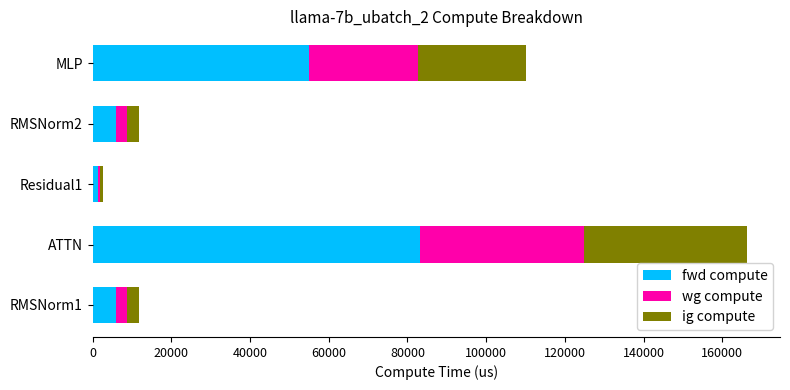

What is the difference between the maximum and second lowest values in the fwd compute series?

77278.8